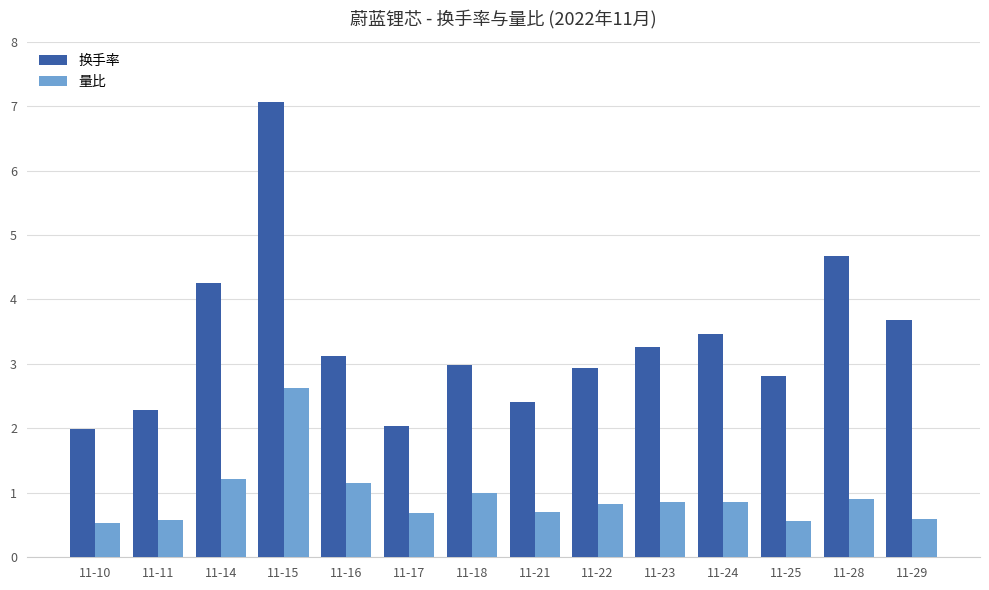

Rank the series by their average value, from highest to lowest.

换手率, 量比